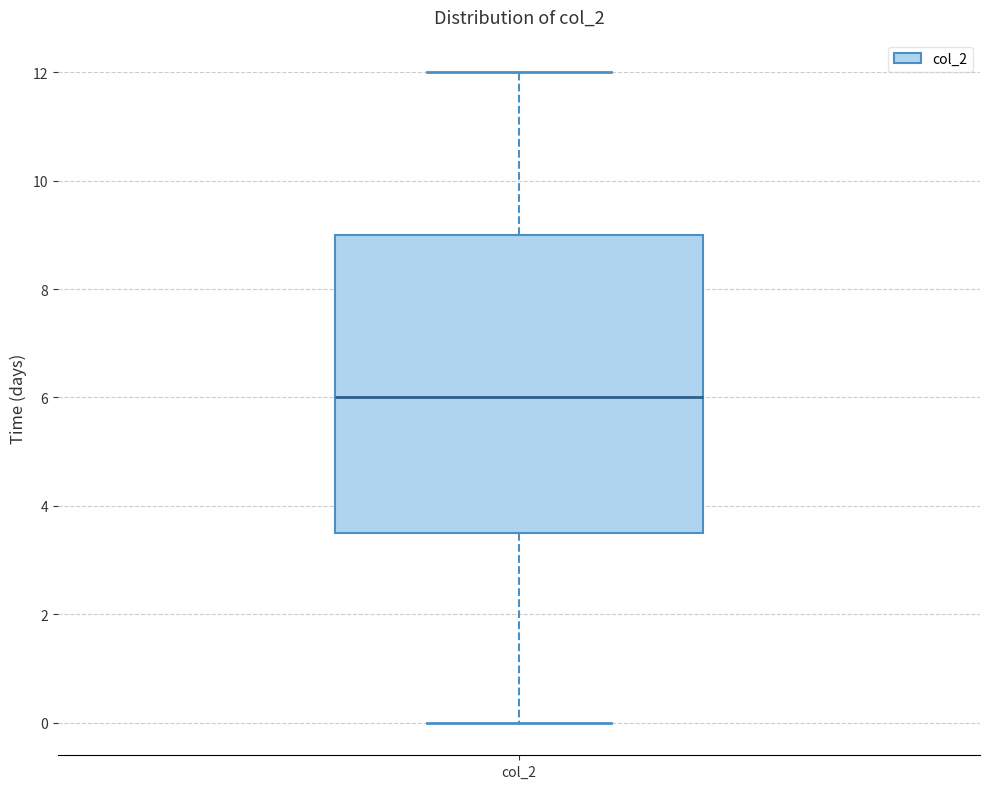

Transcribe this box plot: give where the median line is, the range the box spans, and where the two whiskers end, as read against the y-axis. The values are not printed on the chart, so give them approximately, as read against the axis.

median 6.0, box 3.6 to 9.0, whiskers 0.0 to 12.0